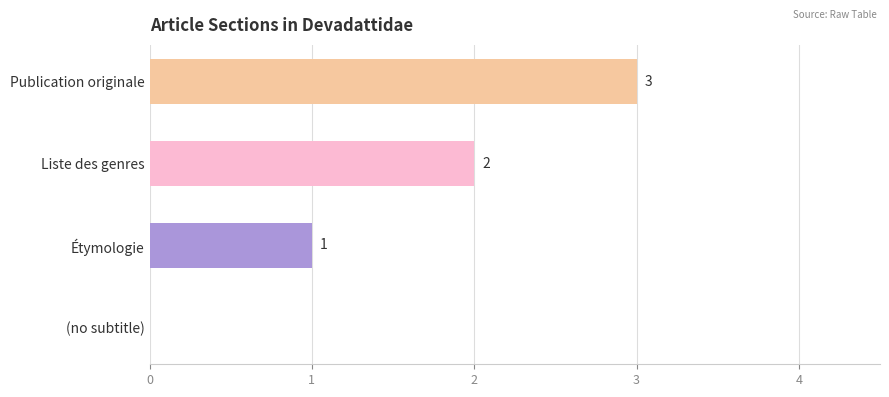

The chart shows a value of 2 at Étymologie. True or false?

False